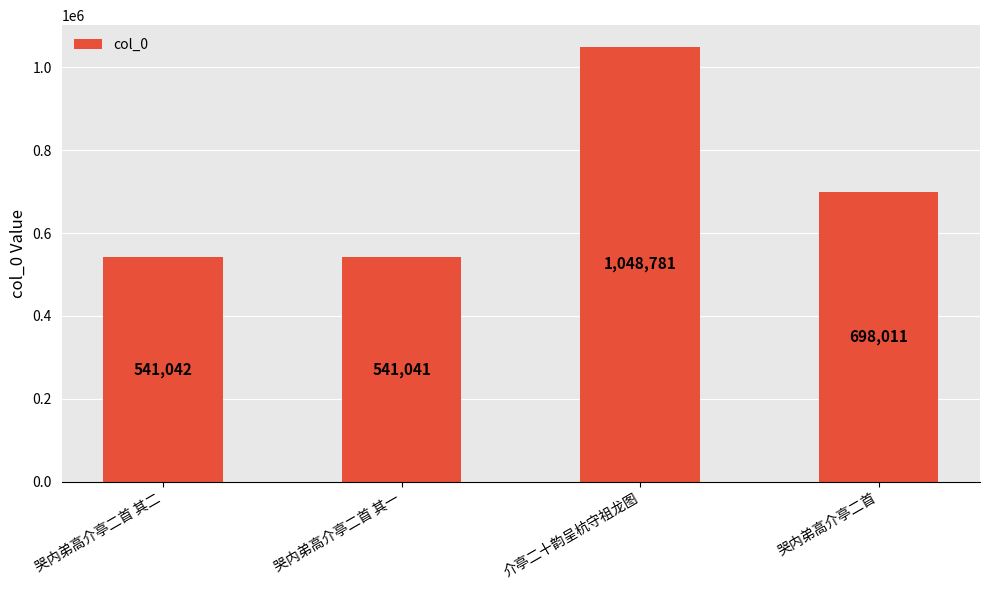

Reading left to right, transcribe all the data shown in this chart.

哭内弟高介亭二首 其二=541042	哭内弟高介亭二首 其一=541041	介亭二十韵呈杭守祖龙图=1048781	哭内弟高介亭二首=698011